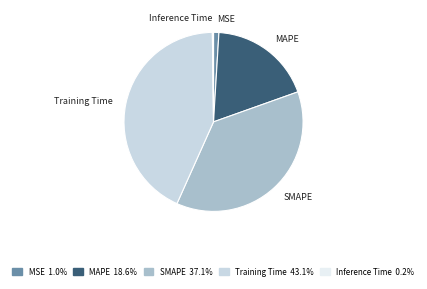

Which has a higher value, SMAPE or Training Time?

Training Time